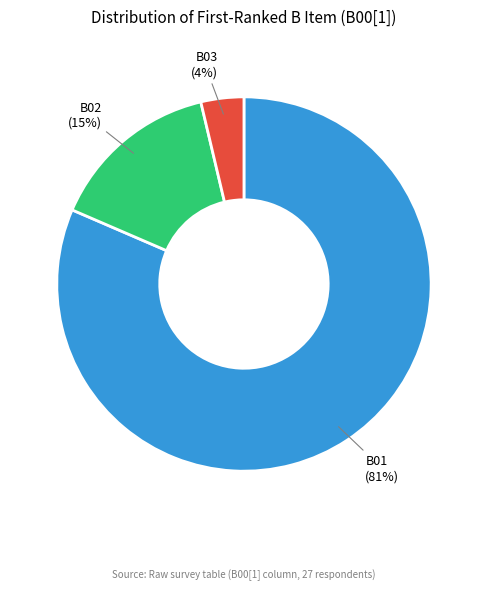

Does any single category account for the majority?

Yes